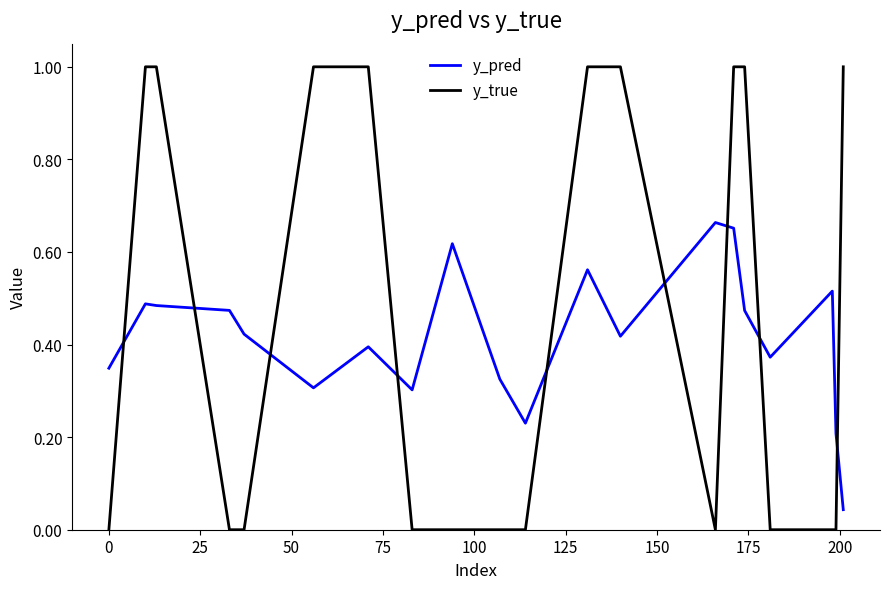

How many times do y_pred and y_true cross each other?

9